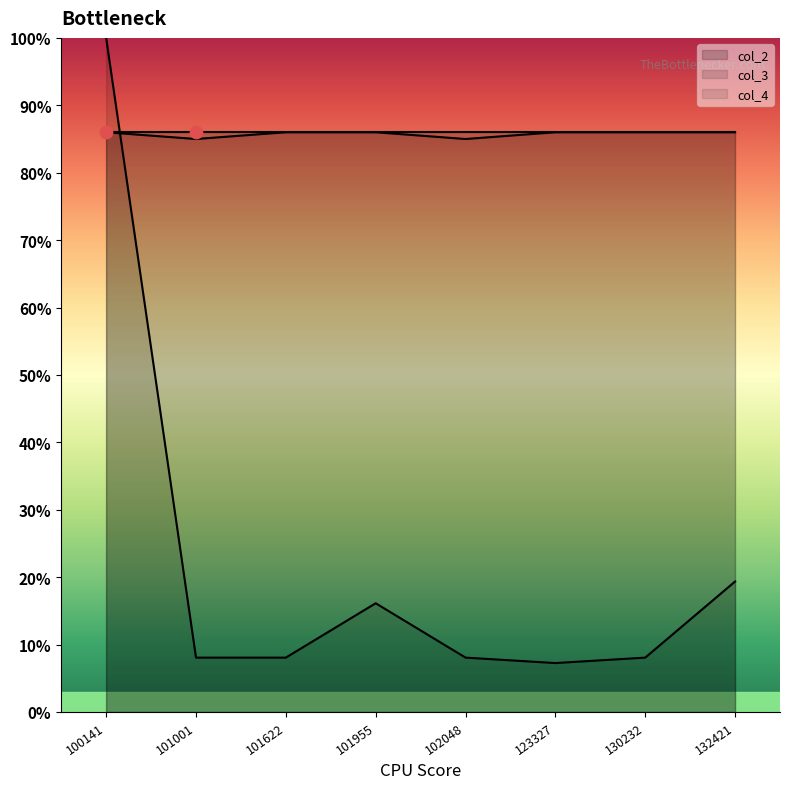

At which category is the sum across all series the highest?

100141